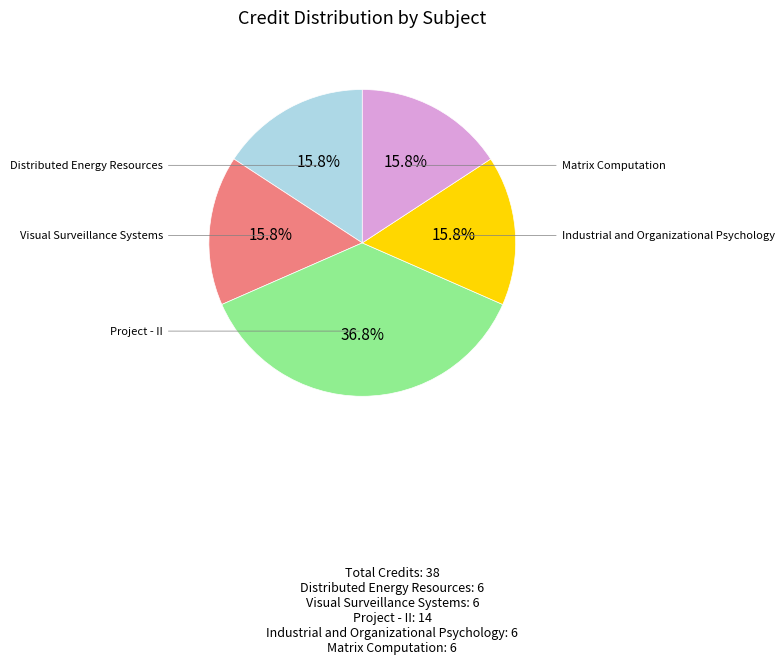

Is there a majority slice in this chart?

No